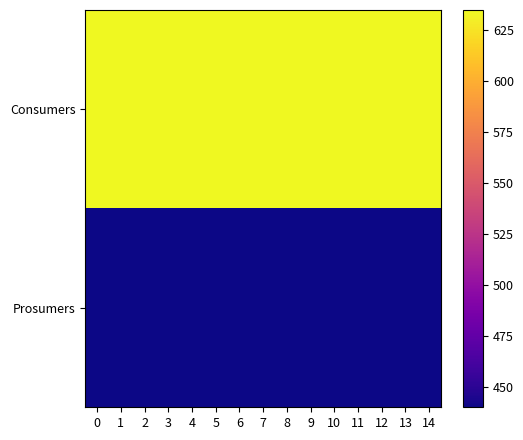

Which has a higher value, 14 or 13?

14